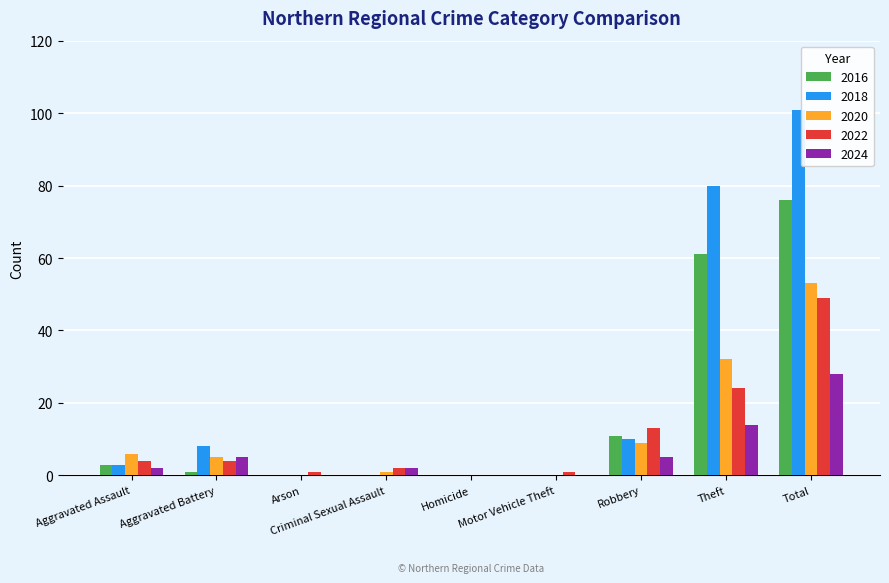

Which series has the largest total across all categories?

2018